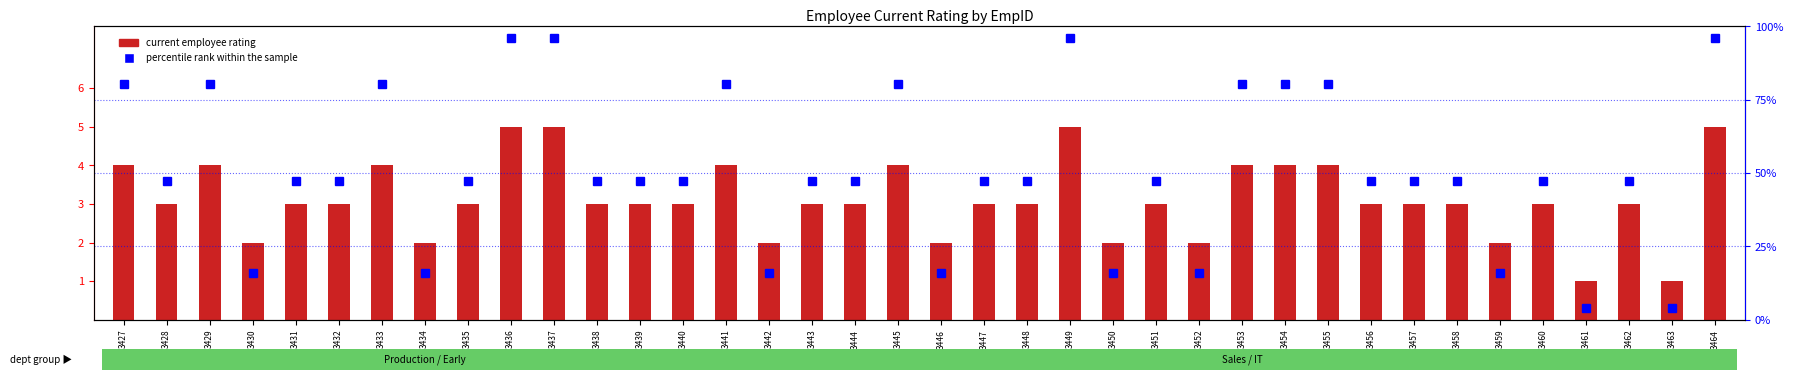

At which label is current employee rating closest to 3?

3428